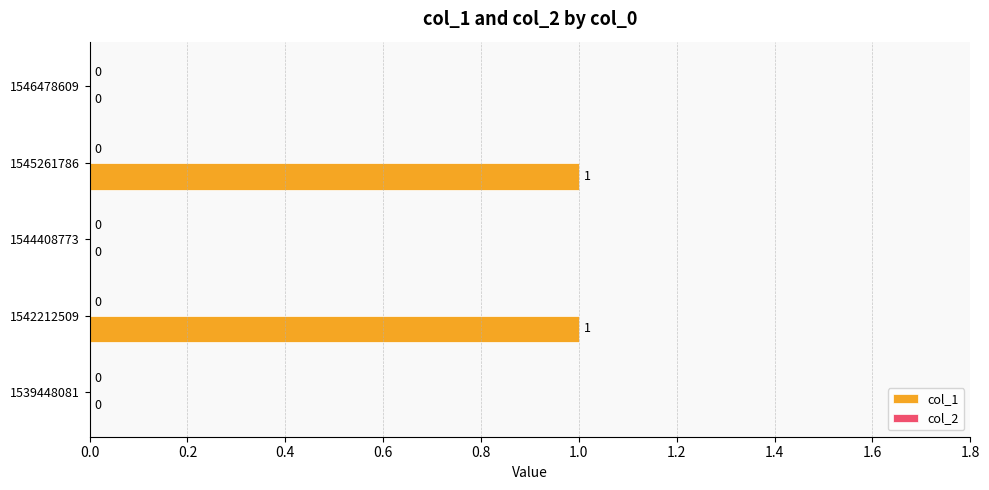

Between 1545261786 and 1544408773, which is larger?

1545261786